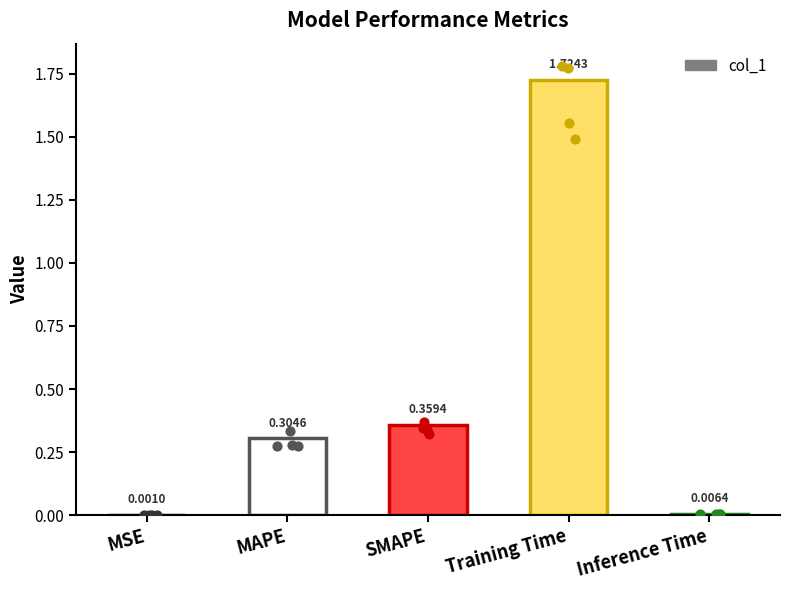

Which has a higher value, SMAPE or MSE?

SMAPE